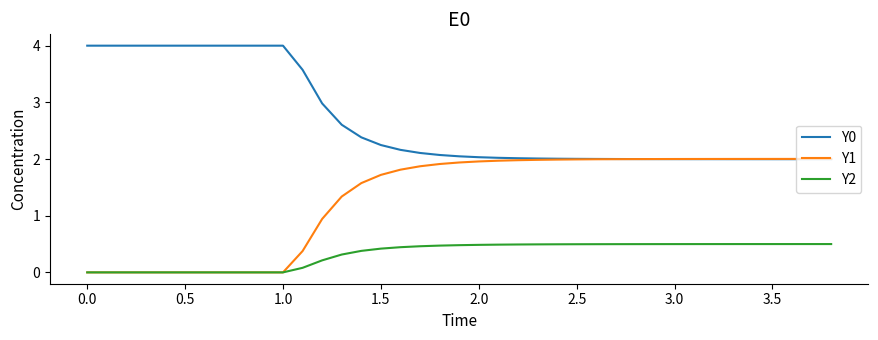

After their last crossing, which series has the higher values: Y0 or Y1?

Y1